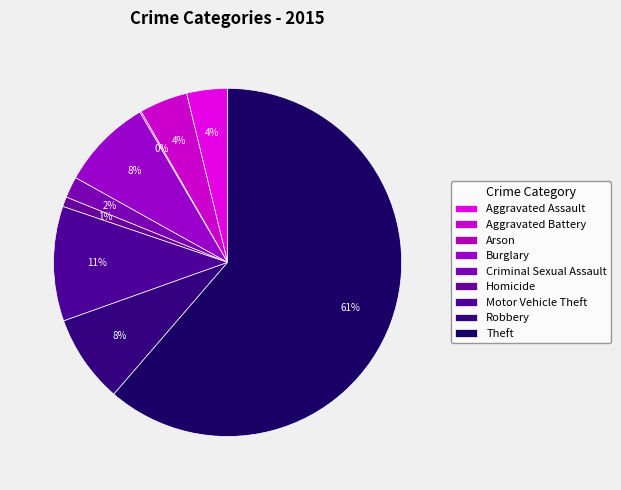

To the nearest percent, what is the combined percentage of Criminal Sexual Assault and Theft?

63%